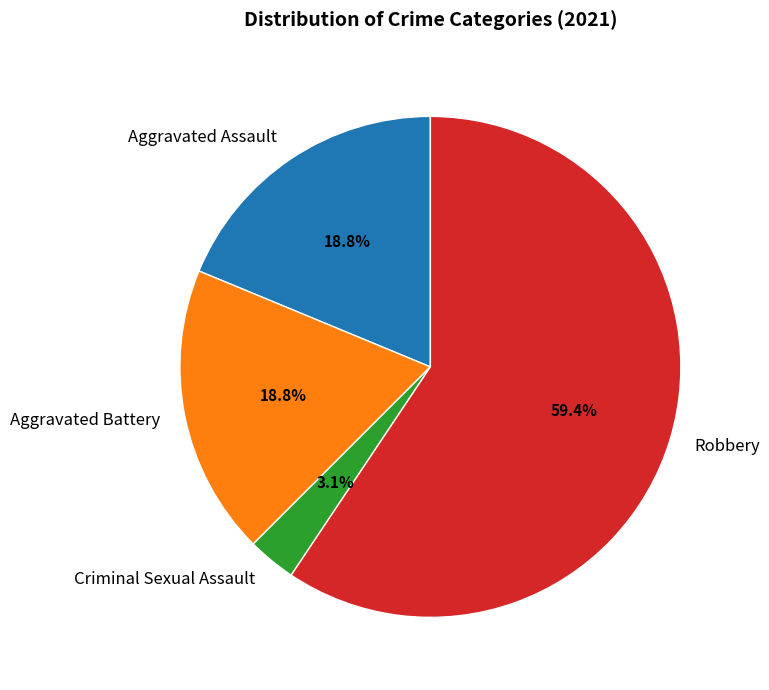

Is Robbery the majority of the pie?

Yes